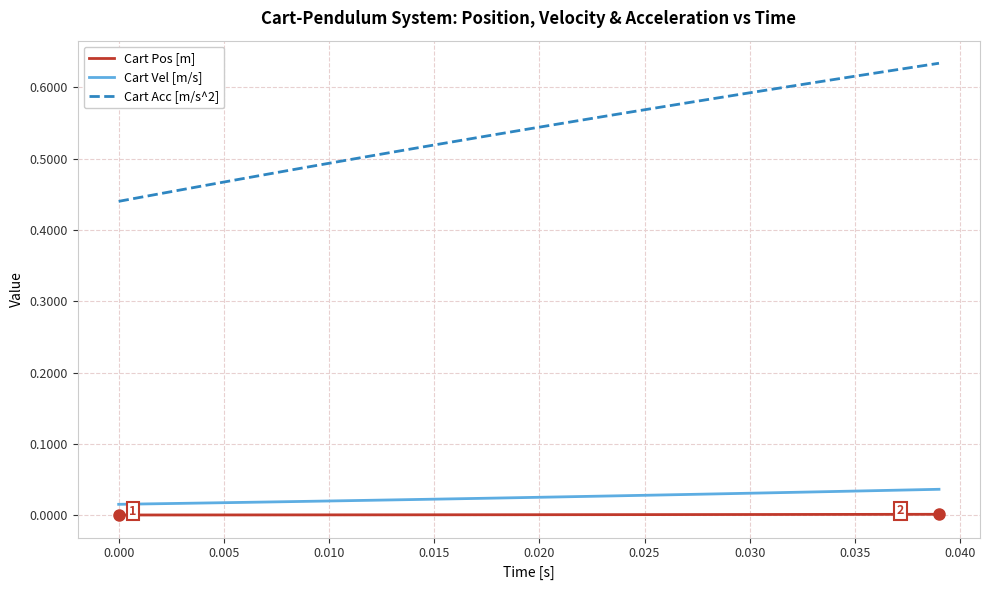

Which series has the largest range (max minus min)?

Cart Acc [m/s^2]